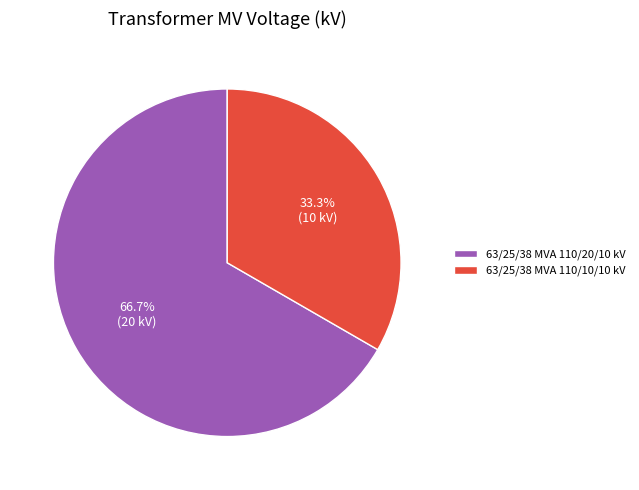

Rank the categories by value from lowest to highest.

63/25/38 MVA 110/10/10 kV, 63/25/38 MVA 110/20/10 kV